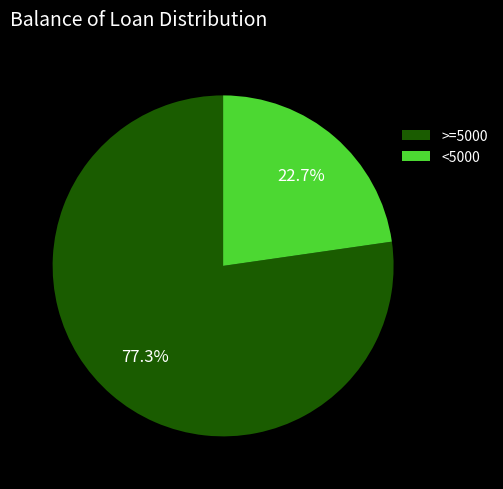

Between <5000 and >=5000, which is larger?

>=5000